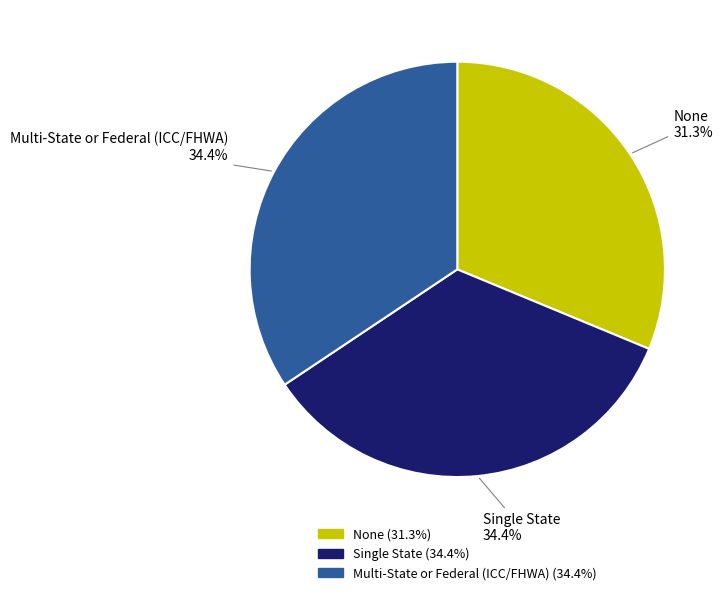

To the nearest percent, what is the difference between the largest and smallest slice percentages?

3%